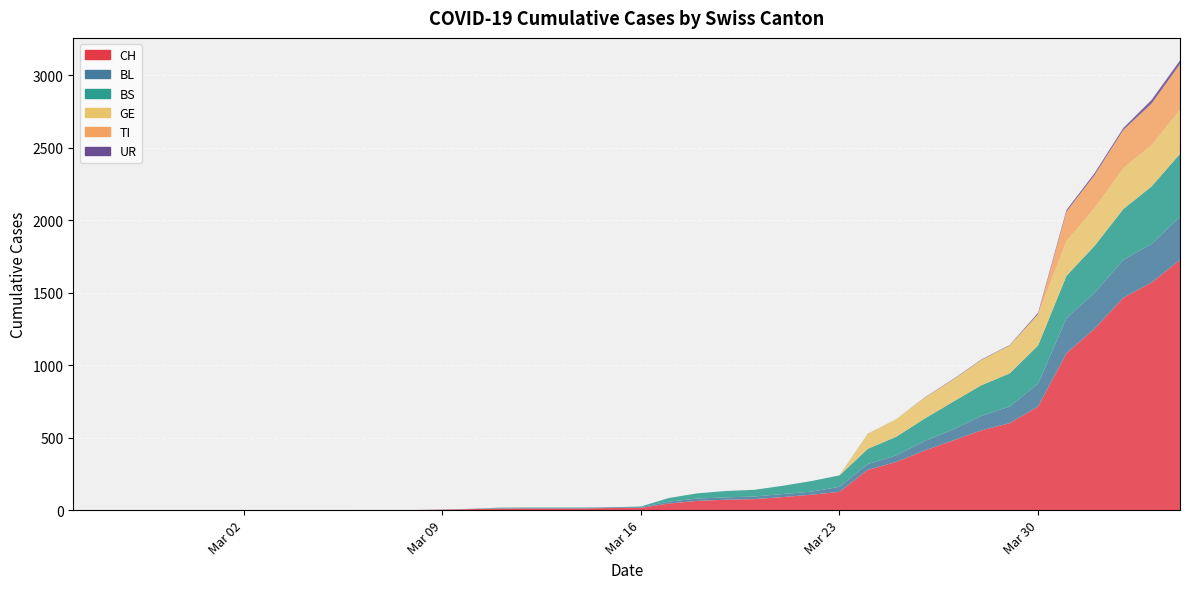

Reading right to left, extract all data points from this chart.

CH: 39=1725	38=1570	37=1464	36=1253	35=1082	34=715	33=600	32=550	31=480	30=411	29=332	28=278	27=126	26=106	25=90	24=76	23=72	22=64	21=46	20=16	19=15	18=12	17=12	16=12	15=11	14=7	13=3	12=1	11=1	10=1	9=0	8=0	7=0	6=0	5=0	4=0	3=0	2=0	1=0	0=0
BL: 39=298	38=266	37=262	36=249	35=242	34=158	33=115	32=100	31=76	30=65	29=46	28=40	27=35	26=21	25=21	24=18	23=16	22=16	21=13	20=5	19=5	18=2	17=2	16=2	15=2	14=2	13=1	12=0	11=0	10=0	9=0	8=0	7=0	6=0	5=0	4=0	3=0	2=0	1=0	0=0
BS: 39=434	38=397	37=350	36=323	35=292	34=263	33=228	32=211	31=191	30=155	29=128	28=105	27=78	26=73	25=57	24=46	23=44	22=36	21=25	20=4	19=0	18=4	17=4	16=4	15=4	14=0	13=0	12=0	11=0	10=0	9=0	8=0	7=0	6=0	5=0	4=0	3=0	2=0	1=0	0=0
GE: 39=305	38=284	37=283	36=260	35=241	34=216	33=193	32=175	31=153	30=144	29=122	28=103	27=0	26=0	25=0	24=0	23=0	22=0	21=0	20=0	19=0	18=0	17=0	16=0	15=0	14=0	13=0	12=0	11=0	10=0	9=0	8=0	7=0	6=0	5=0	4=0	3=0	2=0	1=0	0=0
TI: 39=314	38=287	37=263	36=229	35=202	34=0	33=0	32=0	31=0	30=0	29=0	28=0	27=0	26=0	25=0	24=0	23=0	22=0	21=0	20=0	19=0	18=0	17=0	16=0	15=0	14=0	13=0	12=0	11=0	10=0	9=0	8=0	7=0	6=0	5=0	4=0	3=0	2=0	1=0	0=0
UR: 39=26	38=26	37=13	36=13	35=11	34=9	33=3	32=3	31=3	30=2	29=0	28=1	27=1	26=0	25=0	24=0	23=0	22=0	21=0	20=0	19=0	18=0	17=0	16=0	15=0	14=0	13=0	12=0	11=0	10=0	9=0	8=0	7=0	6=0	5=0	4=0	3=0	2=0	1=0	0=0